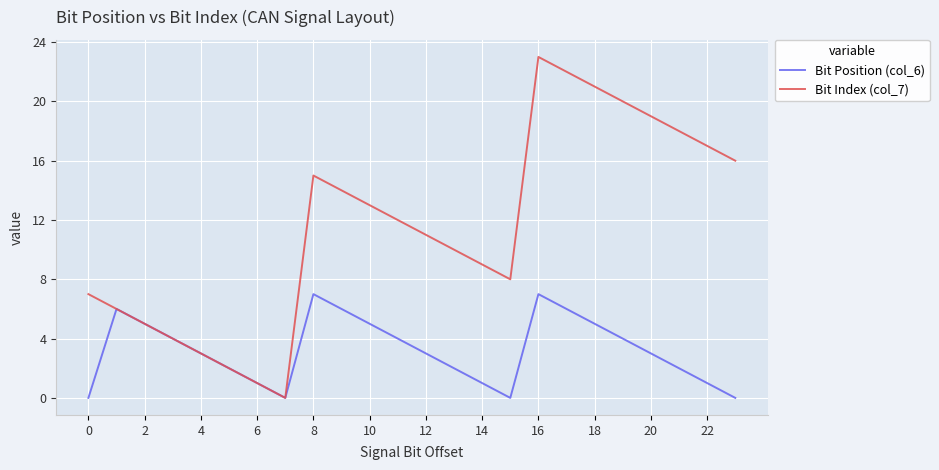

How many values in Bit Index (col_7) are above zero?

23